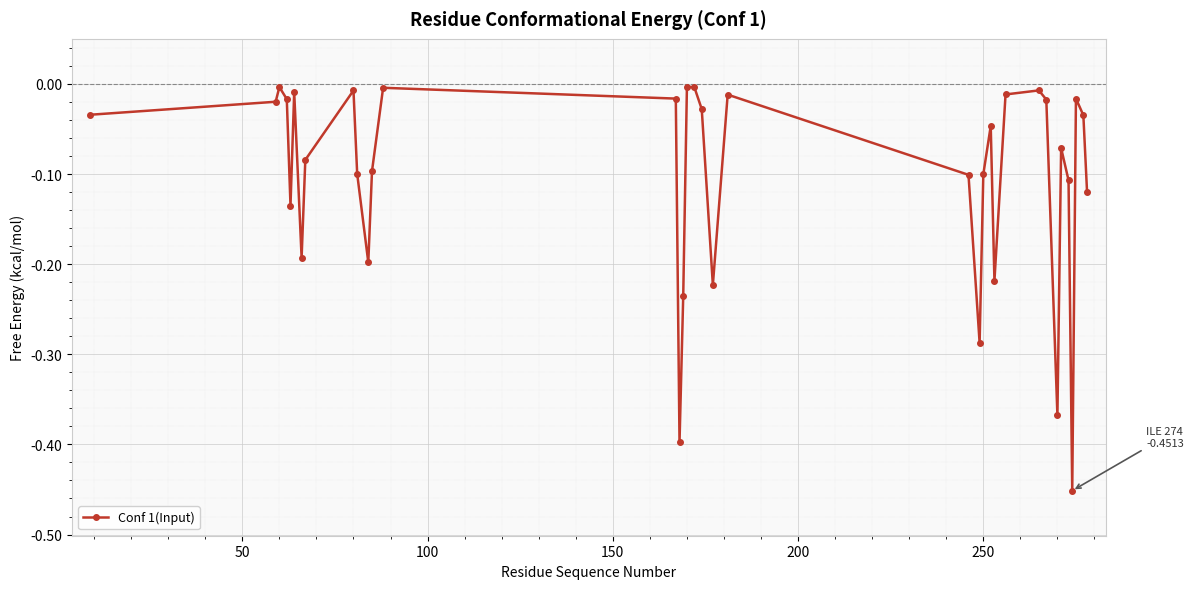

Does the chart have visible grid lines?

Yes